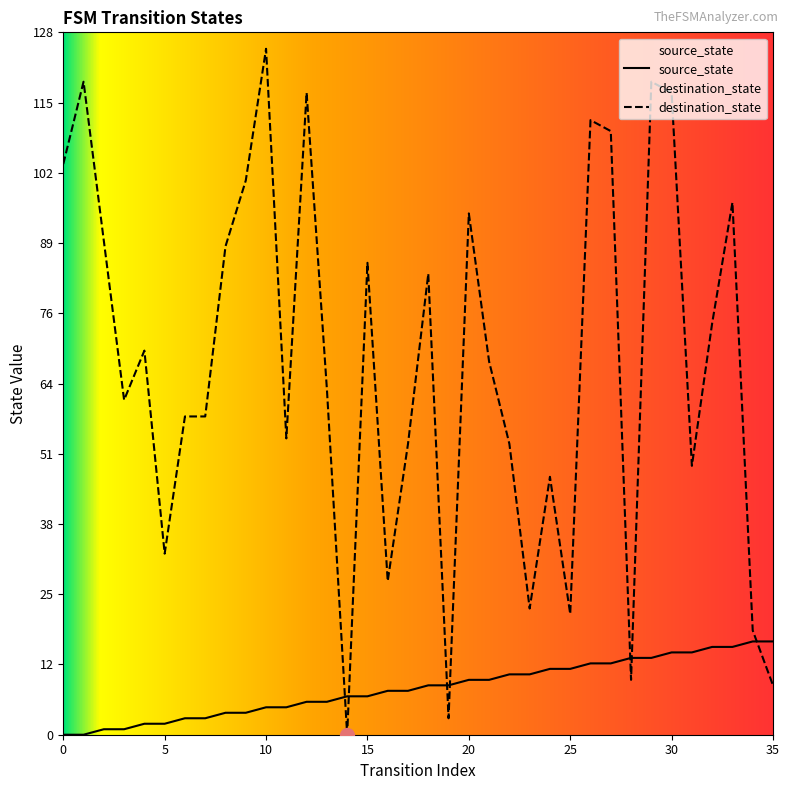

Which series changed the most between 18 and 26?

destination_state